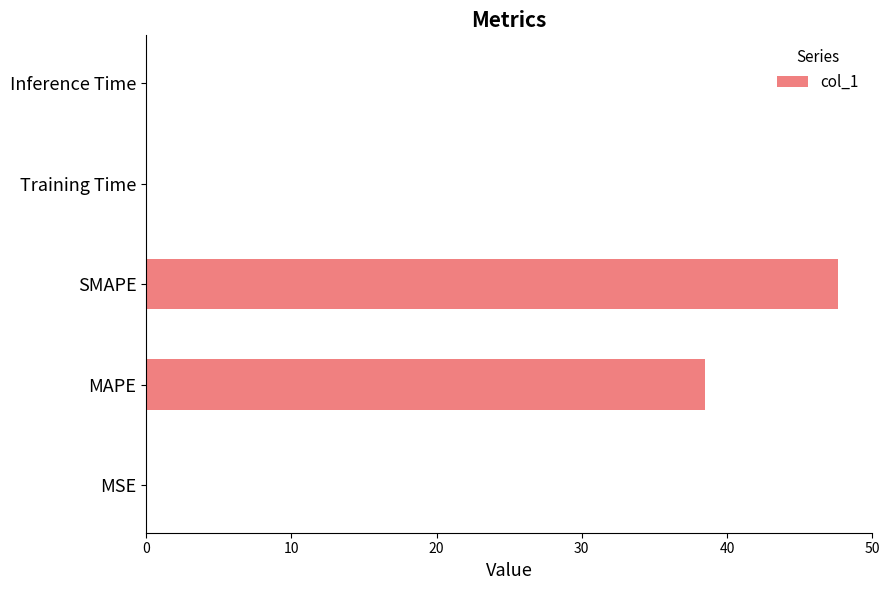

Does the chart contain stacked bars?

No